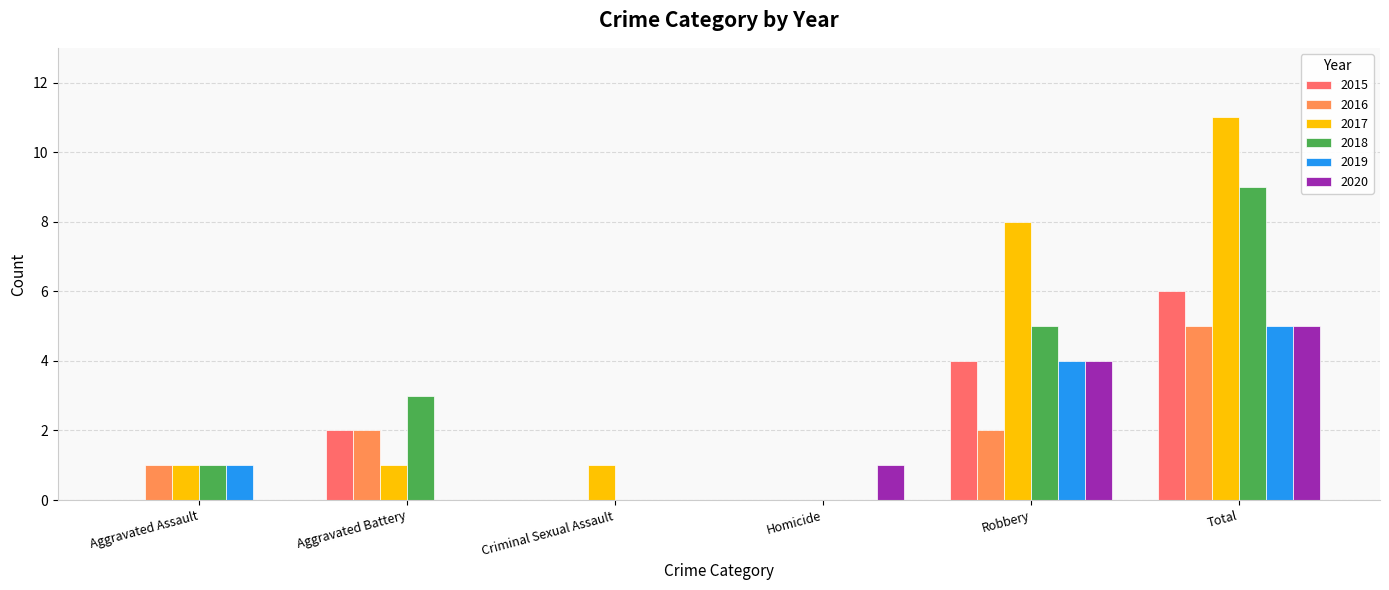

What is the sum of all 2017 values?

22